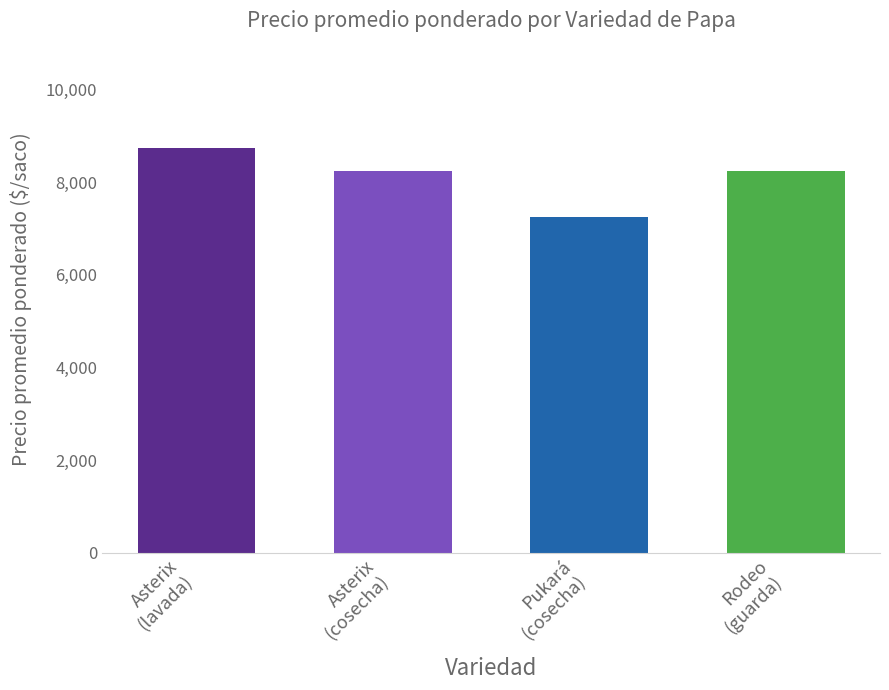

What is the greatest value displayed?

8741